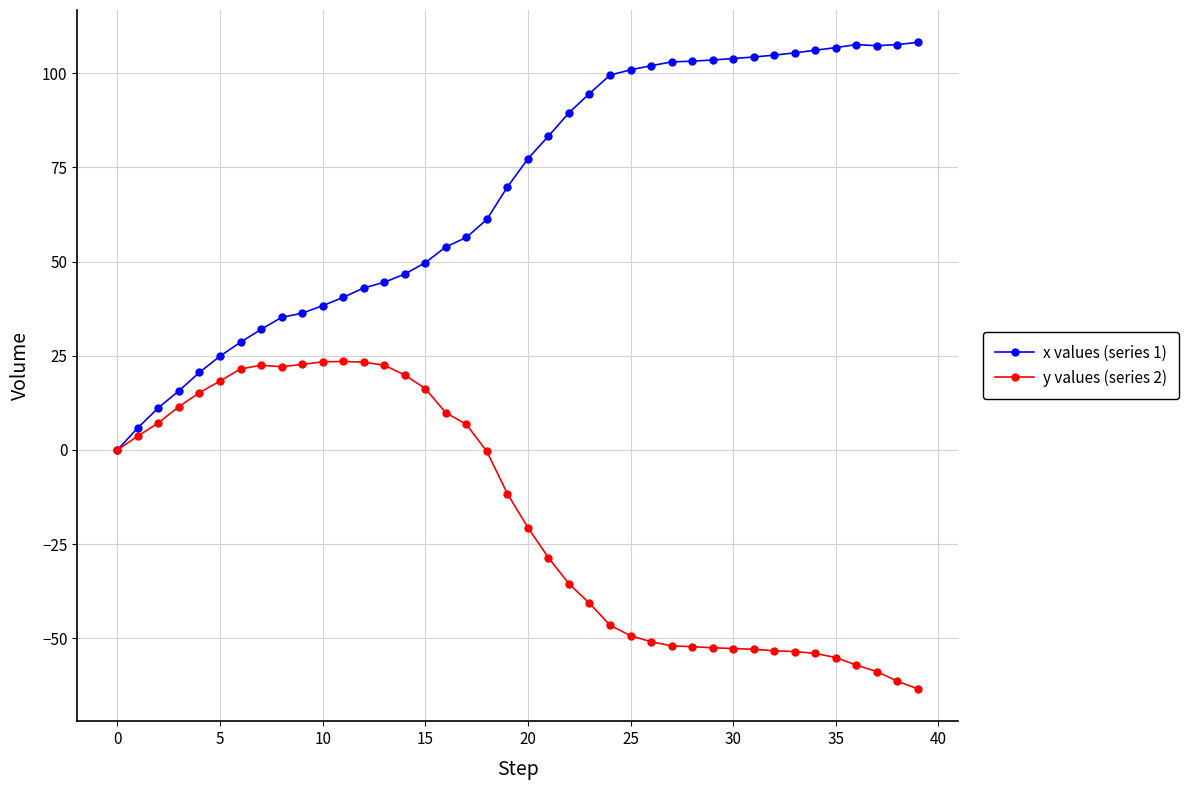

What is the value of the y values (series 2) point at the 32nd from the left?

-52.9